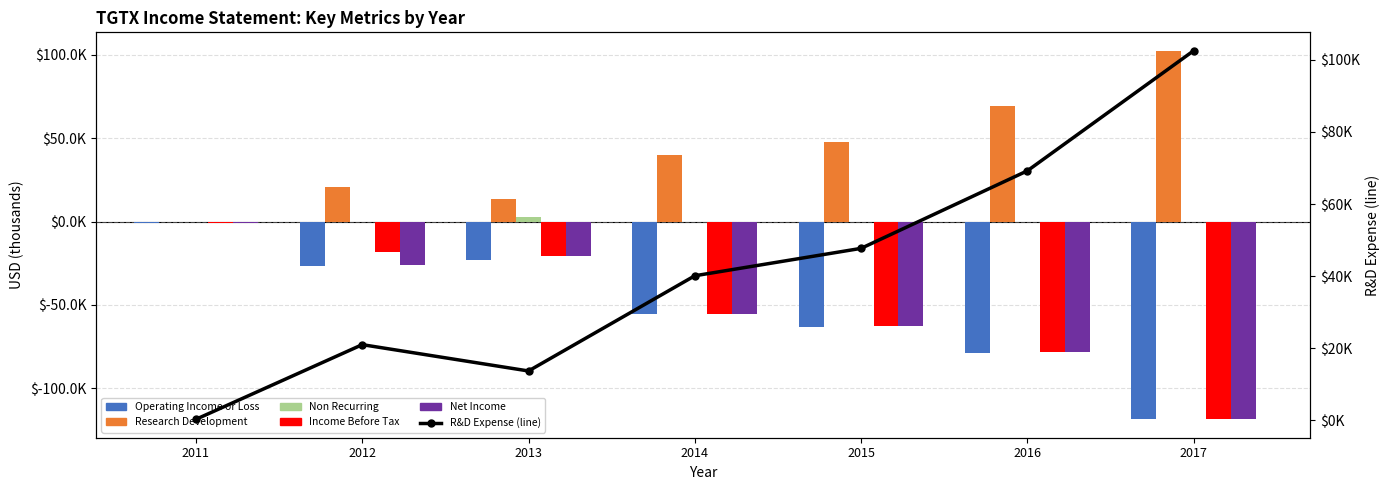

True or false: Income Before Tax has a value of -4026 at 2012.

False